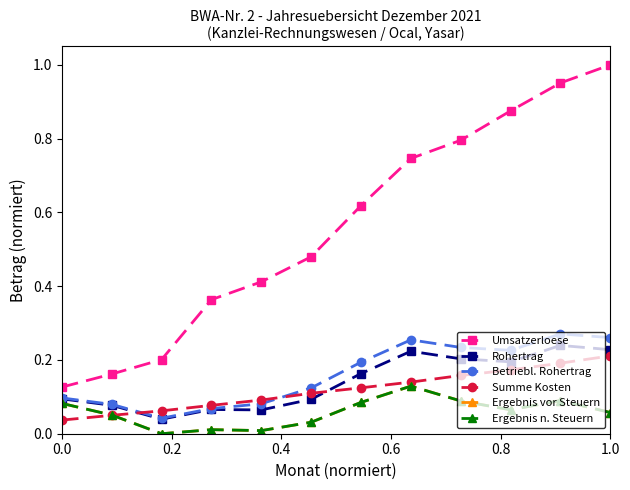

Which series has the widest spread of values?

Umsatzerloese